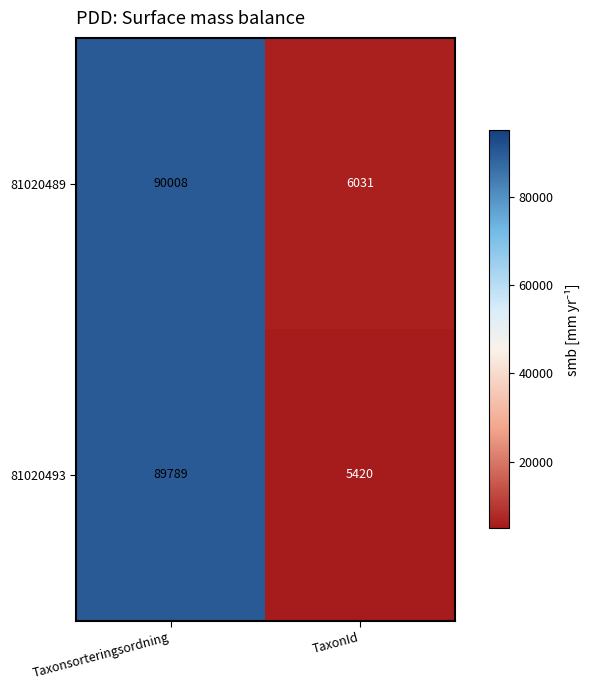

At how many categories does at least one series exceed 13826?

1